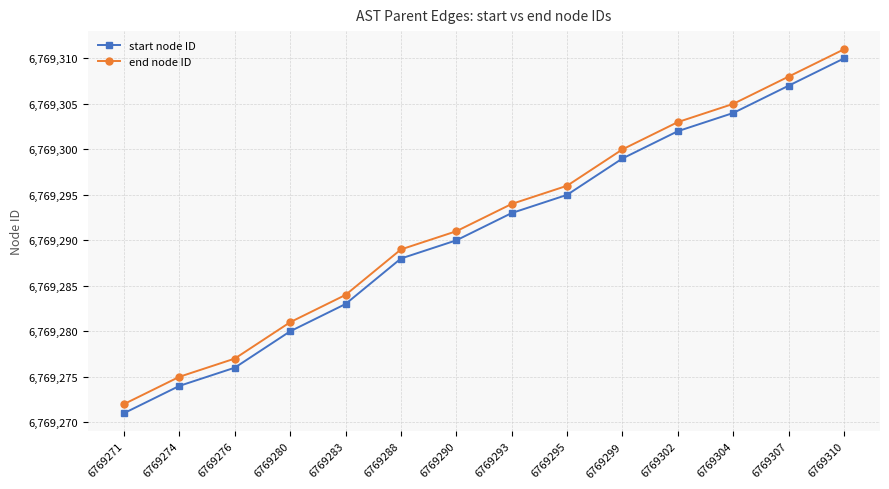

Reading left to right, what are all the values shown in this chart?

start node ID: 6769271	6769274	6769276	6769280	6769283	6769288	6769290	6769293	6769295	6769299	6769302	6769304	6769307	6769310
end node ID: 6769272	6769275	6769277	6769281	6769284	6769289	6769291	6769294	6769296	6769300	6769303	6769305	6769308	6769311